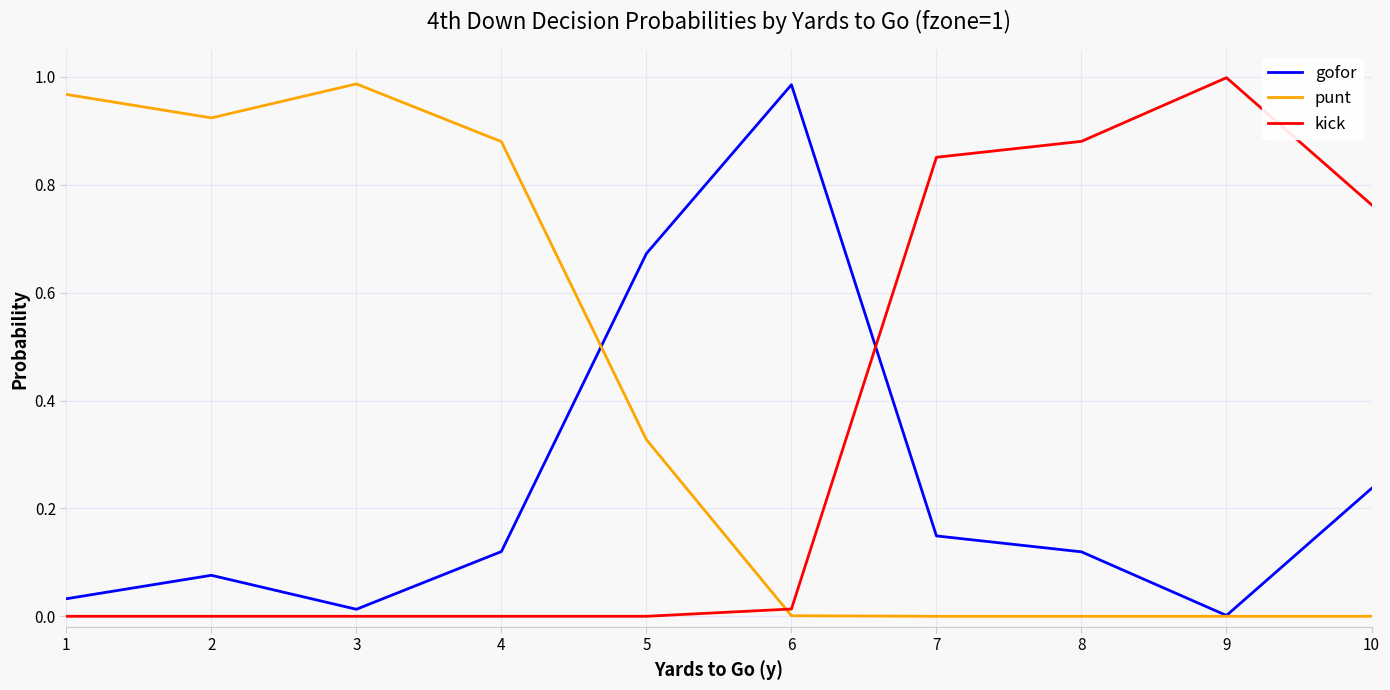

Which series changed the most between 1 and 7?

punt